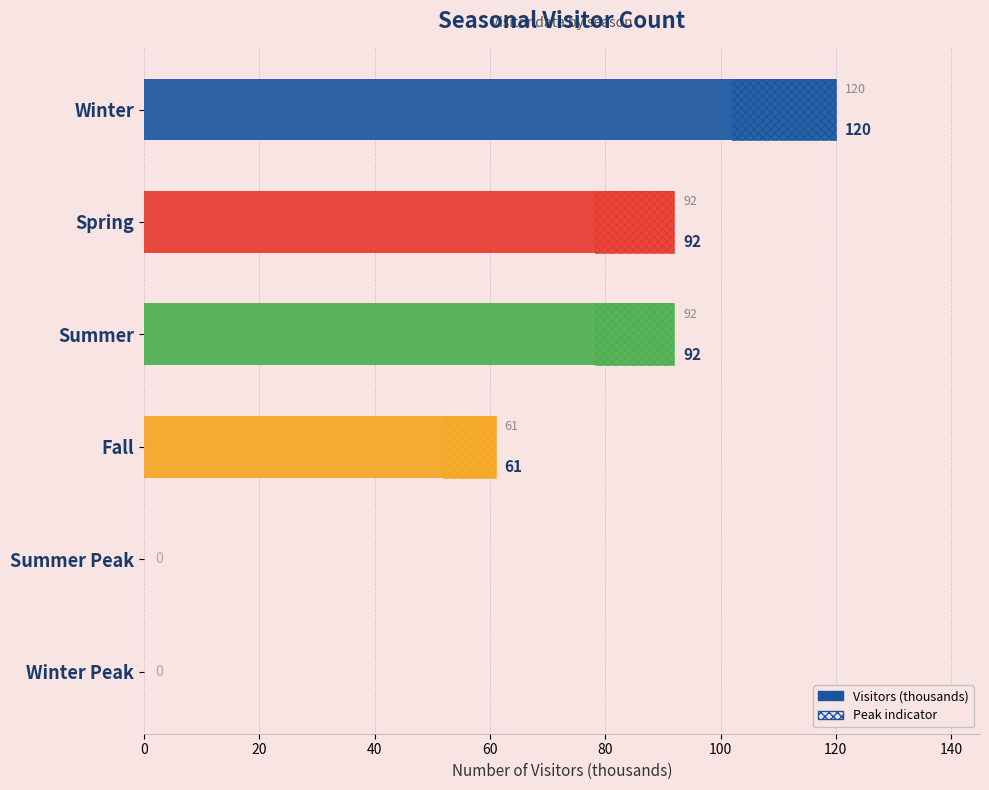

What is the average value?

61